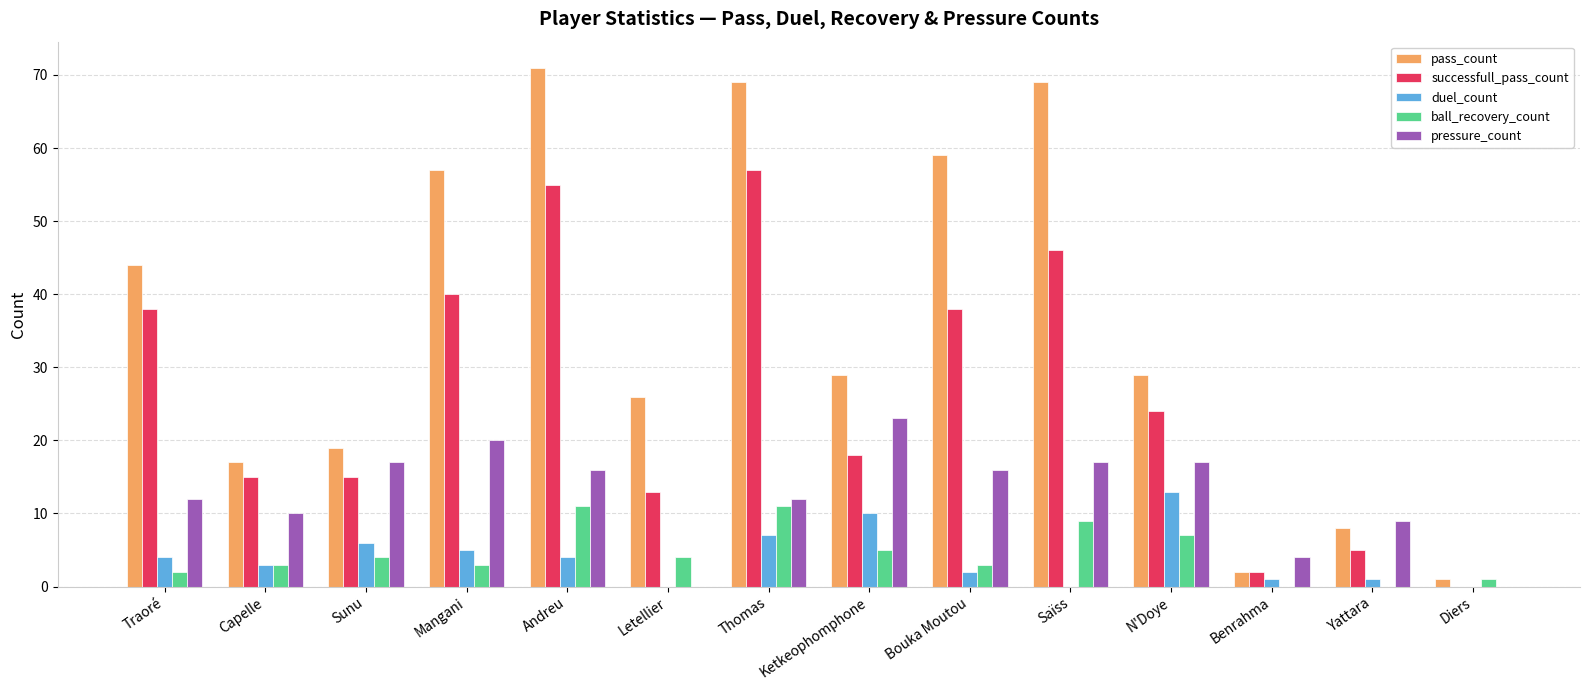

The pressure_count series shows 28 at Andreu. True or false?

False